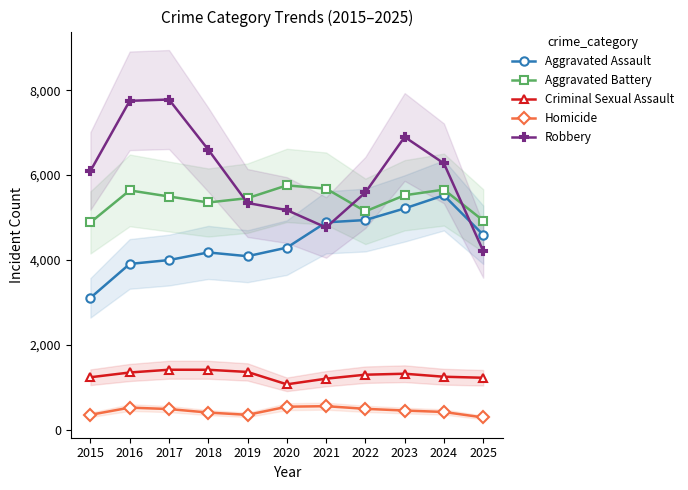

Between 2018 and 2025, which series saw the biggest shift?

Robbery